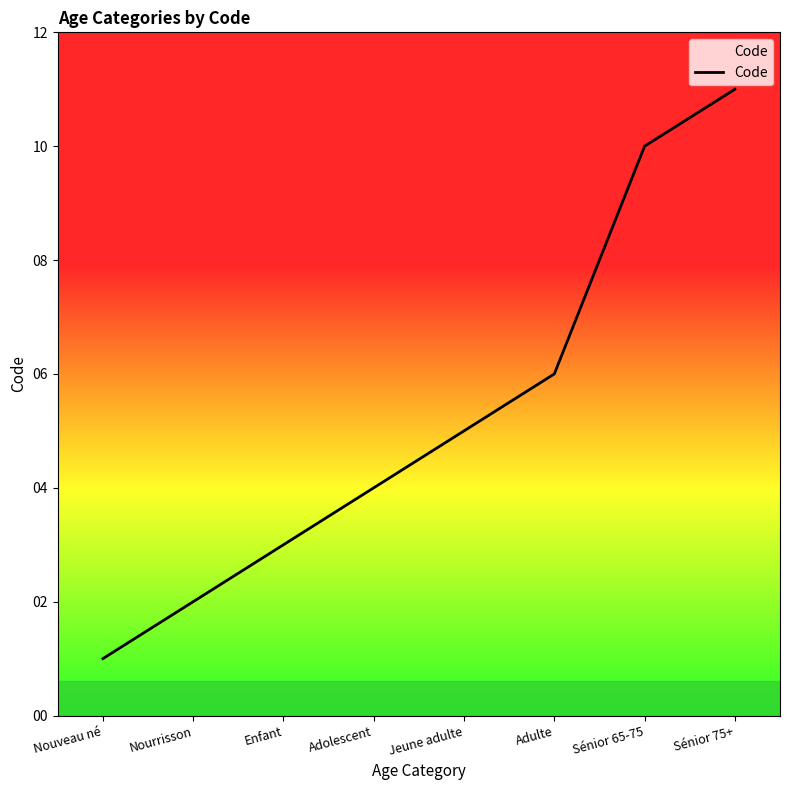

True or false: the data shows 3 at Adulte.

False